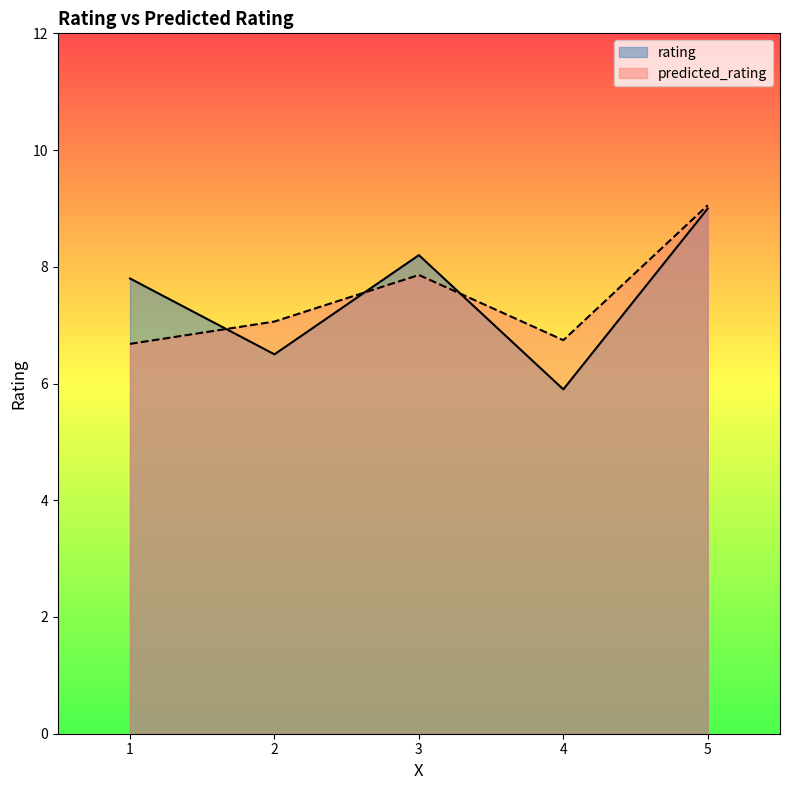

Which series has the widest spread of values?

rating